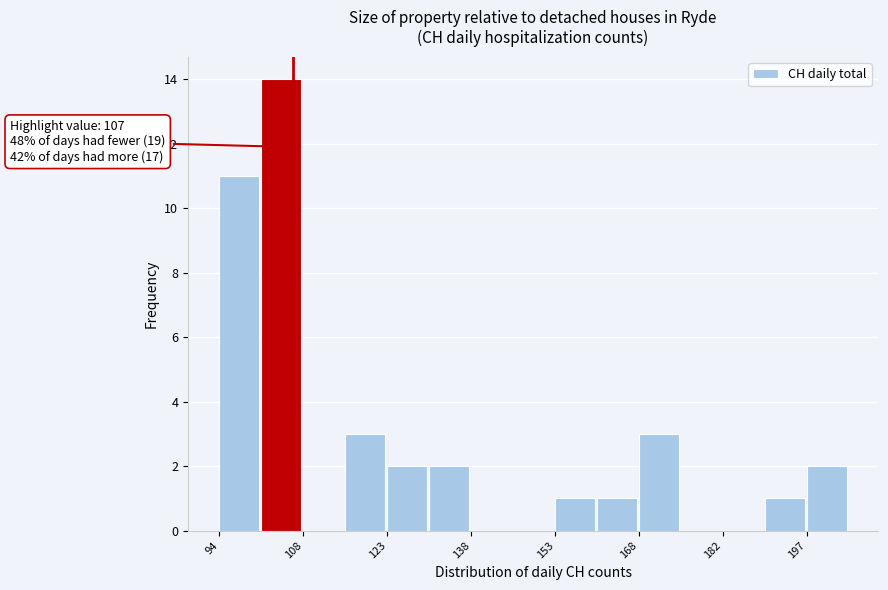

Around what value on the x-axis is the tallest bar? Give the approximate position of its centre, as read against the axis.

104